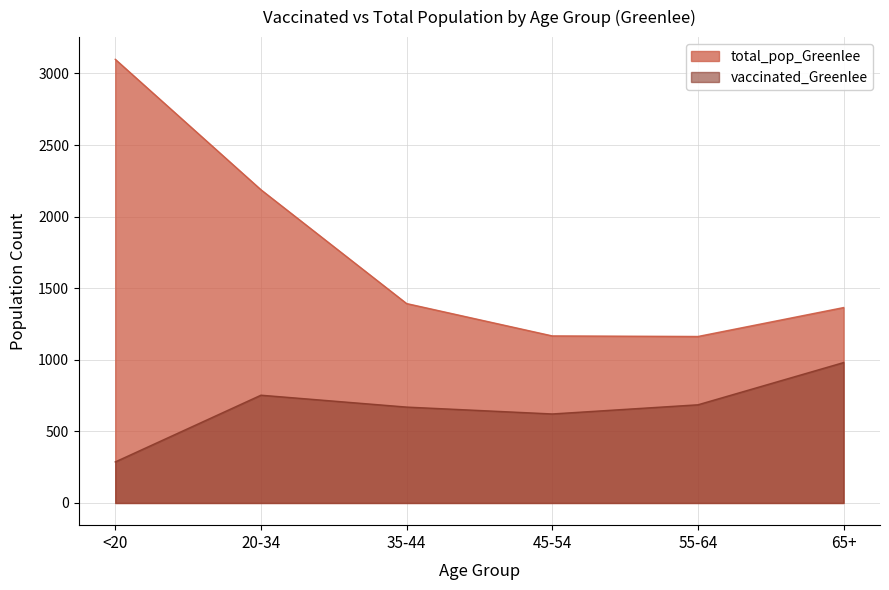

How many interior local valleys (lower than both neighbors) does the data have?

1